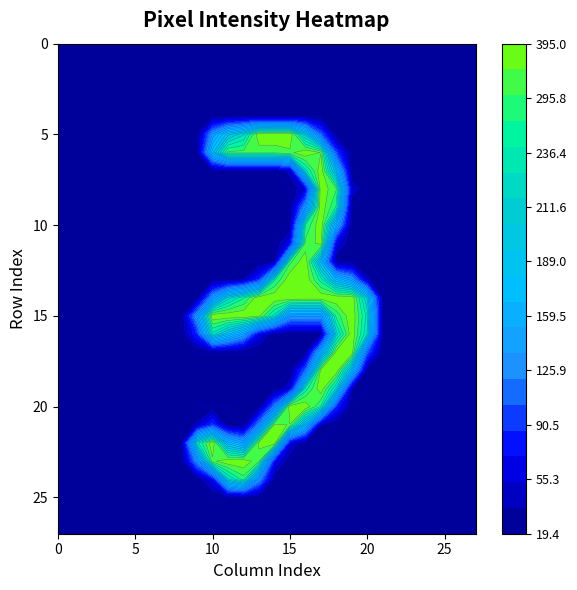

Between 0 and 14, which series saw the biggest shift?

row_5